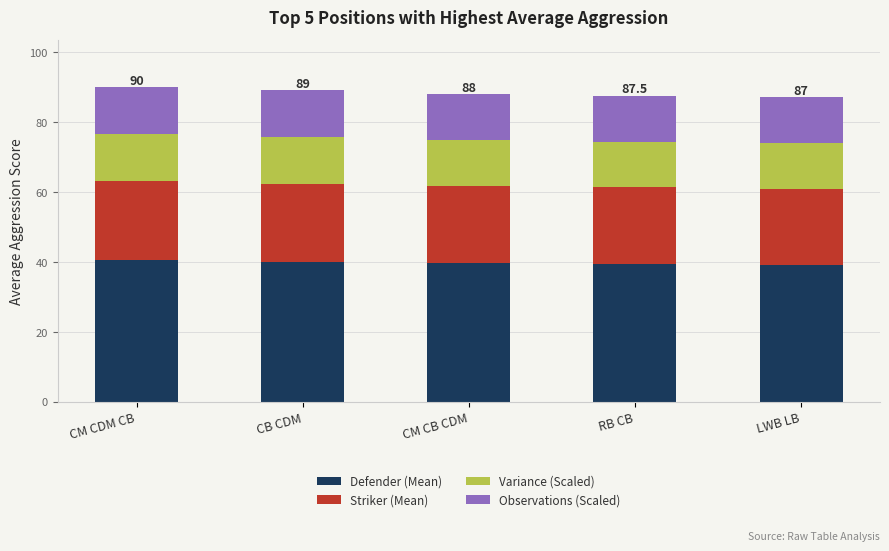

Does the chart contain any negative values?

No